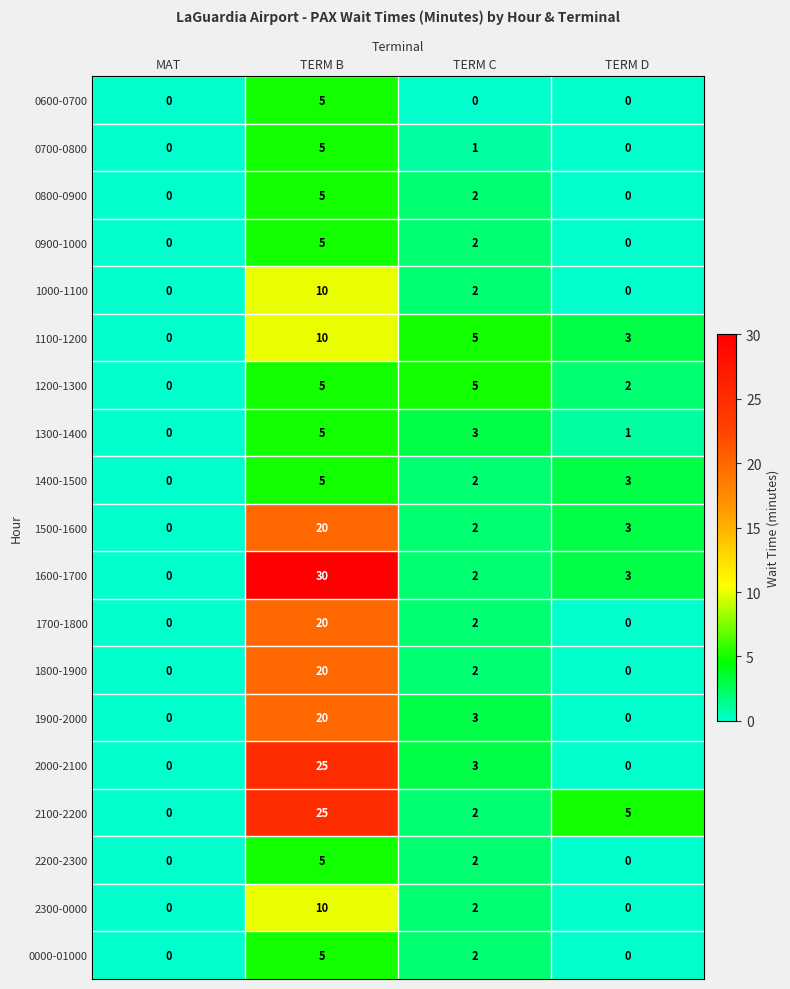

True or false: 1000-1100 has a value of 1 at TERM C.

False